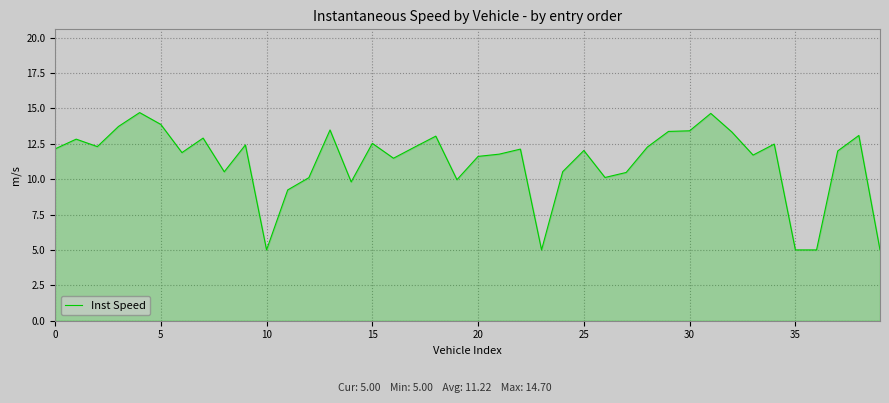

What is the minimum value shown in the chart?

5.0